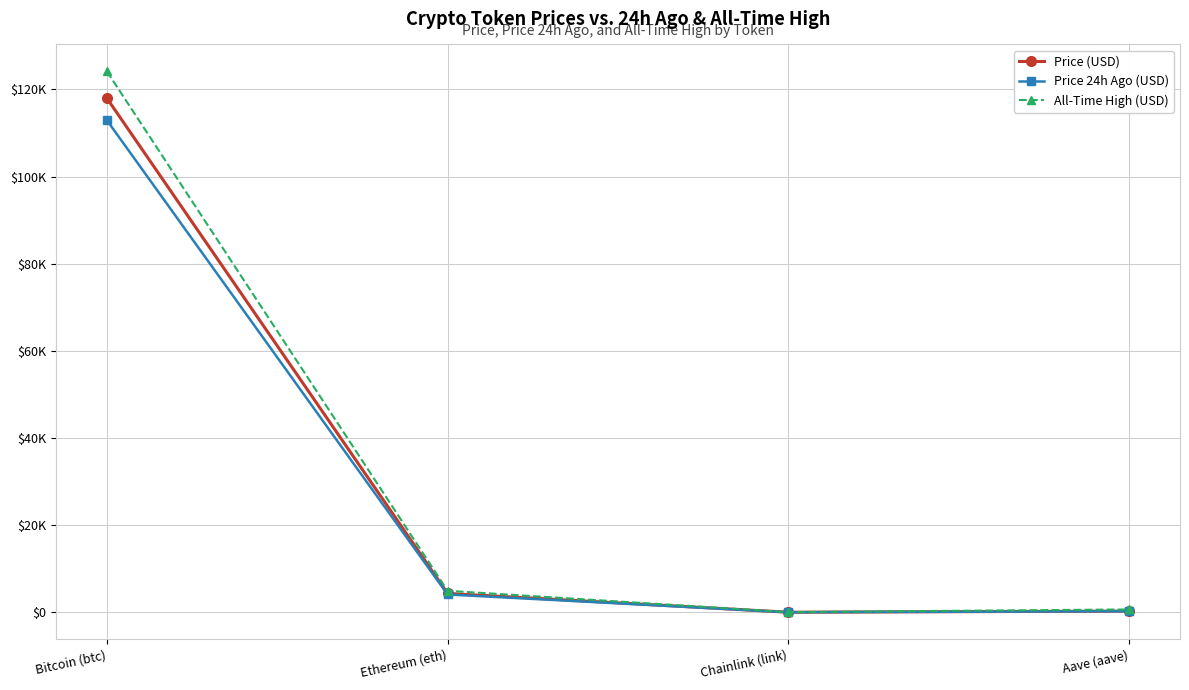

What is the difference between the highest and lowest values at Aave (aave)?

393.7